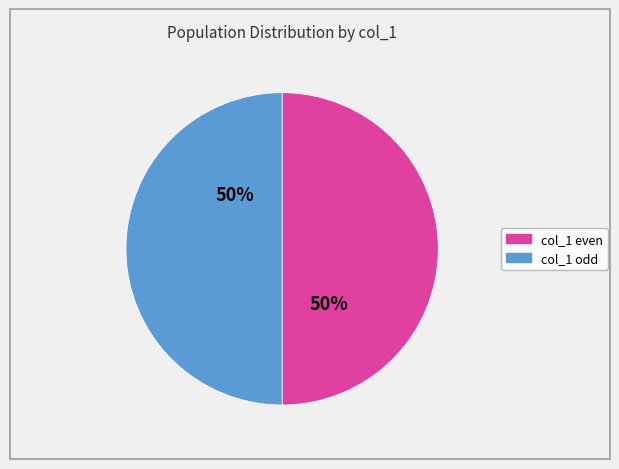

To the nearest percent, what is the average slice percentage?

50%